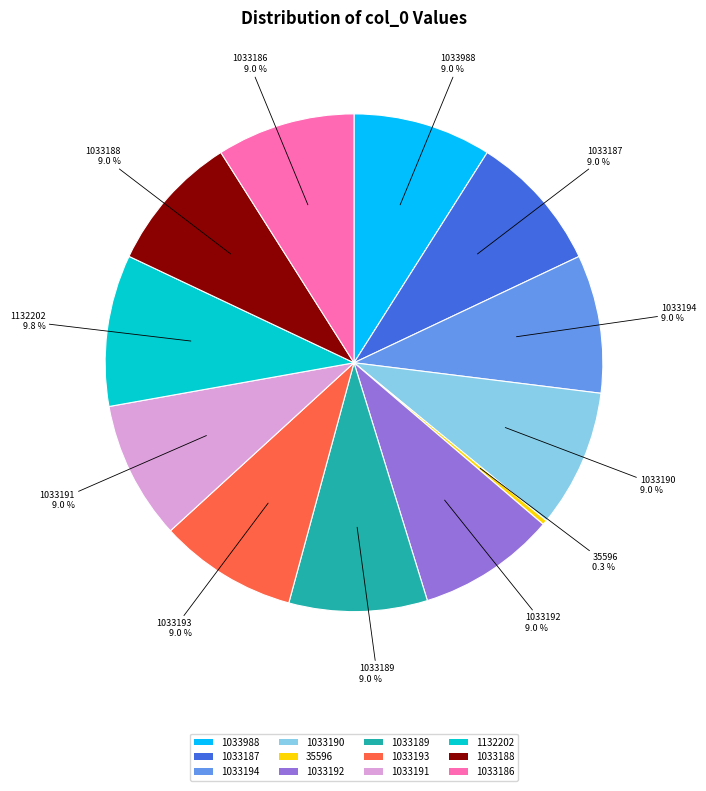

What percentage is NOT represented by 1033193?

91.0%